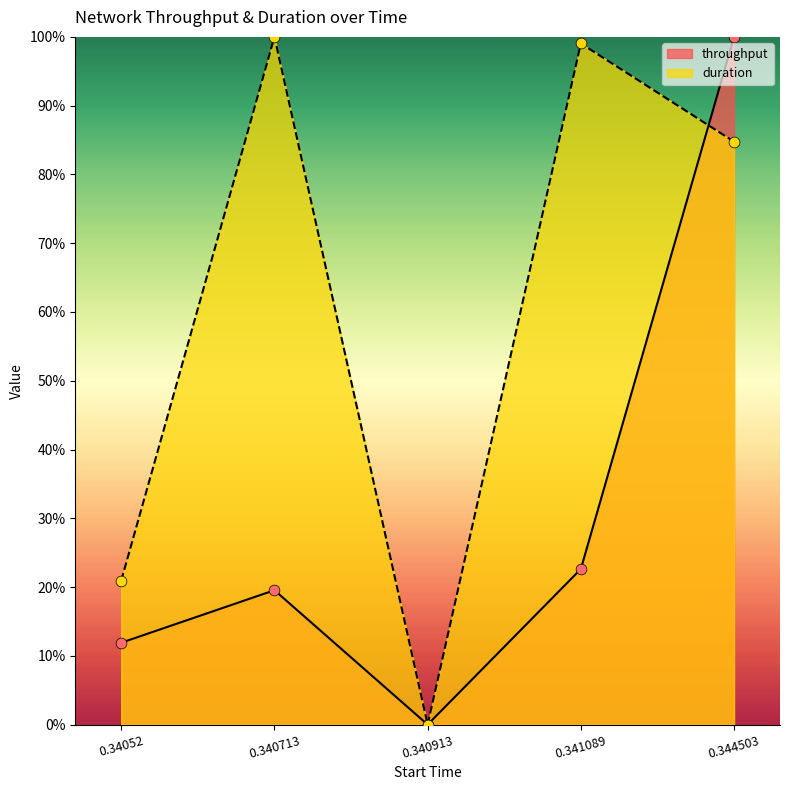

What is the total value across all series at 0.34052?

0.3